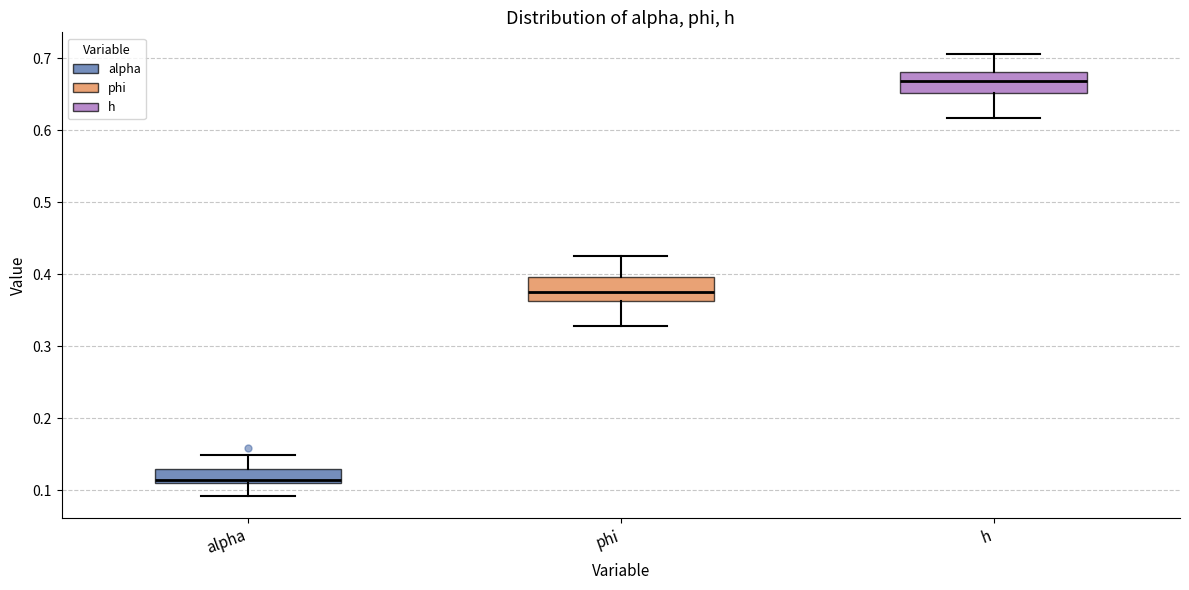

Reading left to right, read every box against the y-axis: the position of its median line, the range the box covers, and the ends of its whiskers. The values are not printed on the chart, so give them approximately, as read against the axis.

alpha: median 0.11 (just above the box's lower edge), box 0.11 to 0.13, whiskers 0.09 to 0.15
phi: median 0.38, box 0.36 to 0.40, whiskers 0.33 to 0.42
h: median 0.67, box 0.65 to 0.68, whiskers 0.62 to 0.71